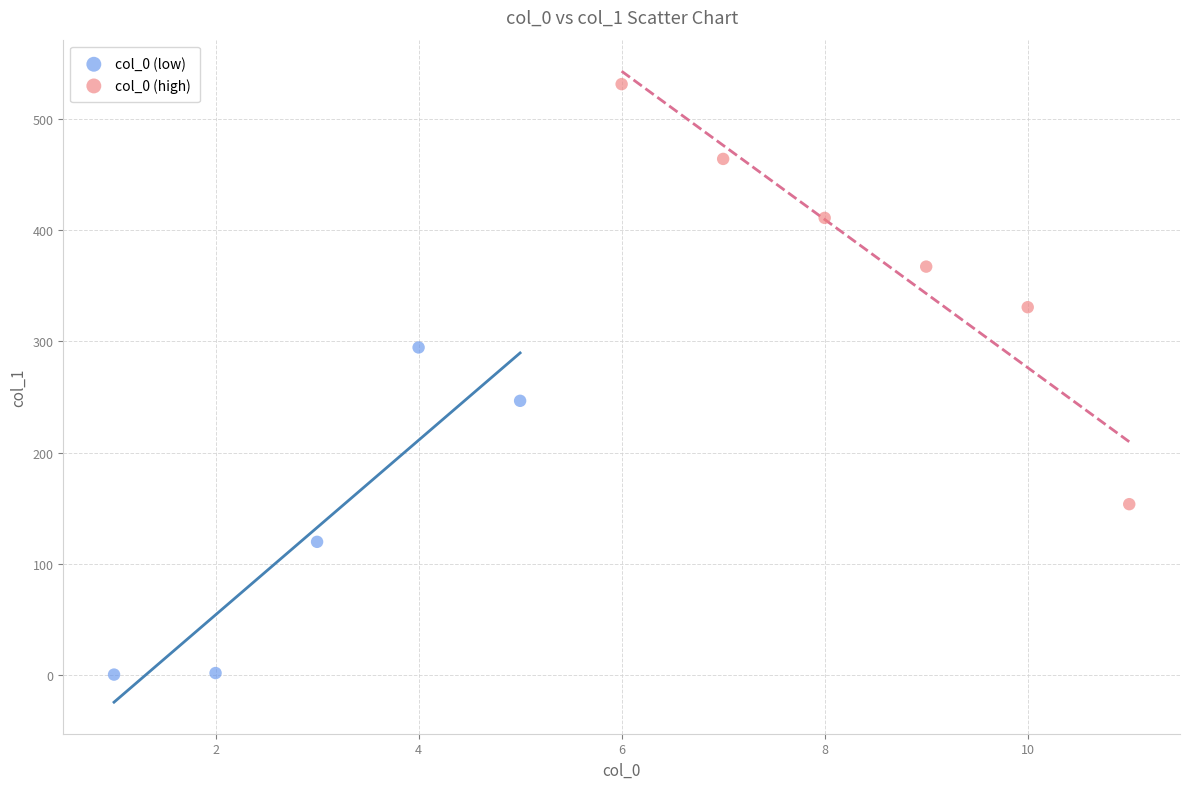

Which series contains the lowest Y value?

col_0 (low)